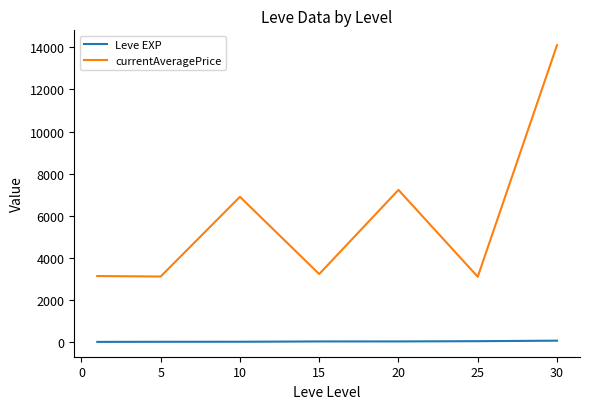

What is the difference between the second highest and second lowest values in the currentAveragePrice series?

4115.8